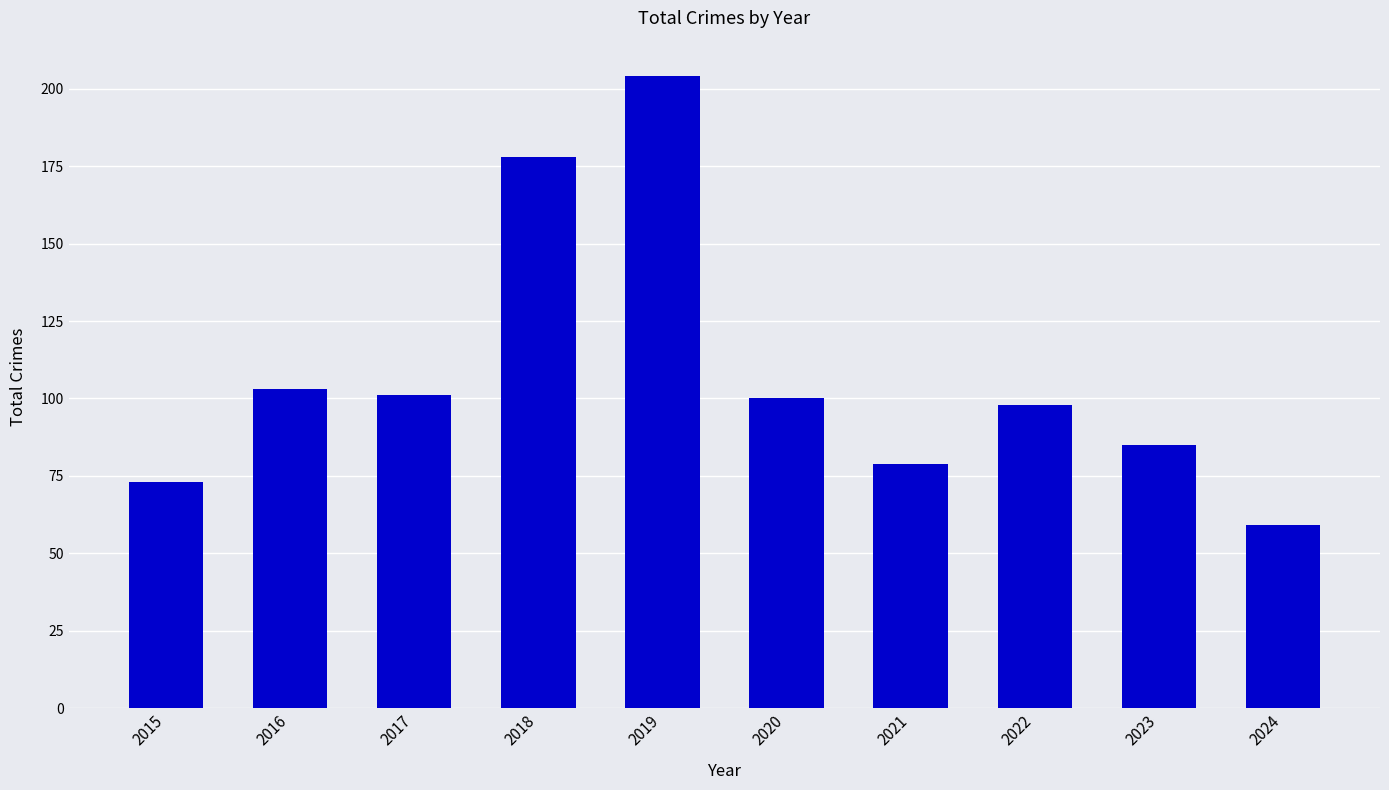

At which label is the value closest to 131?

2016